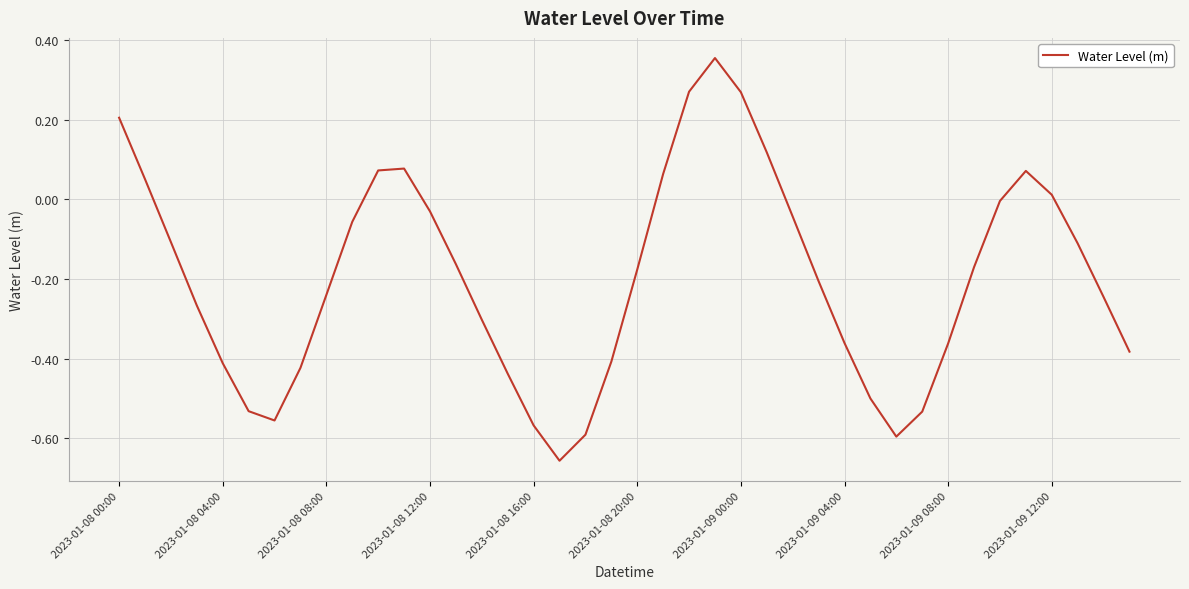

What is the difference between the maximum and minimum values?

1.0